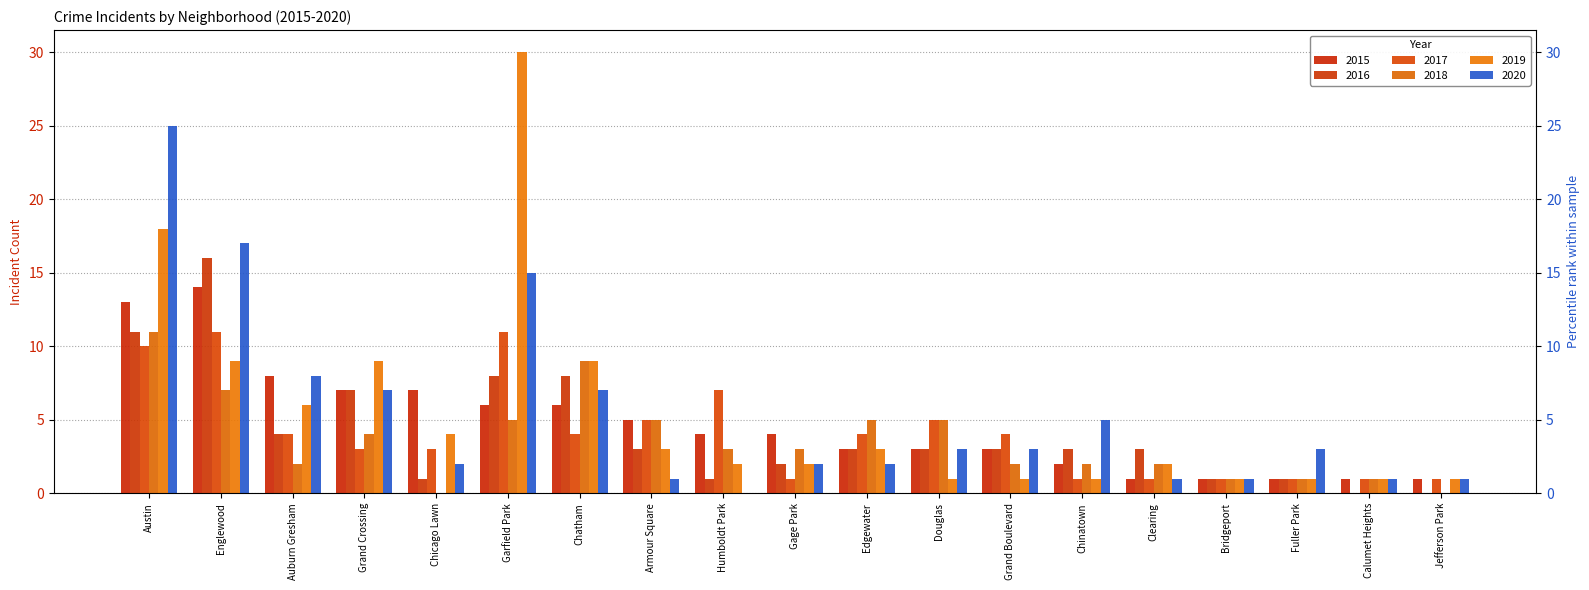

How many bars are there in each group?

6